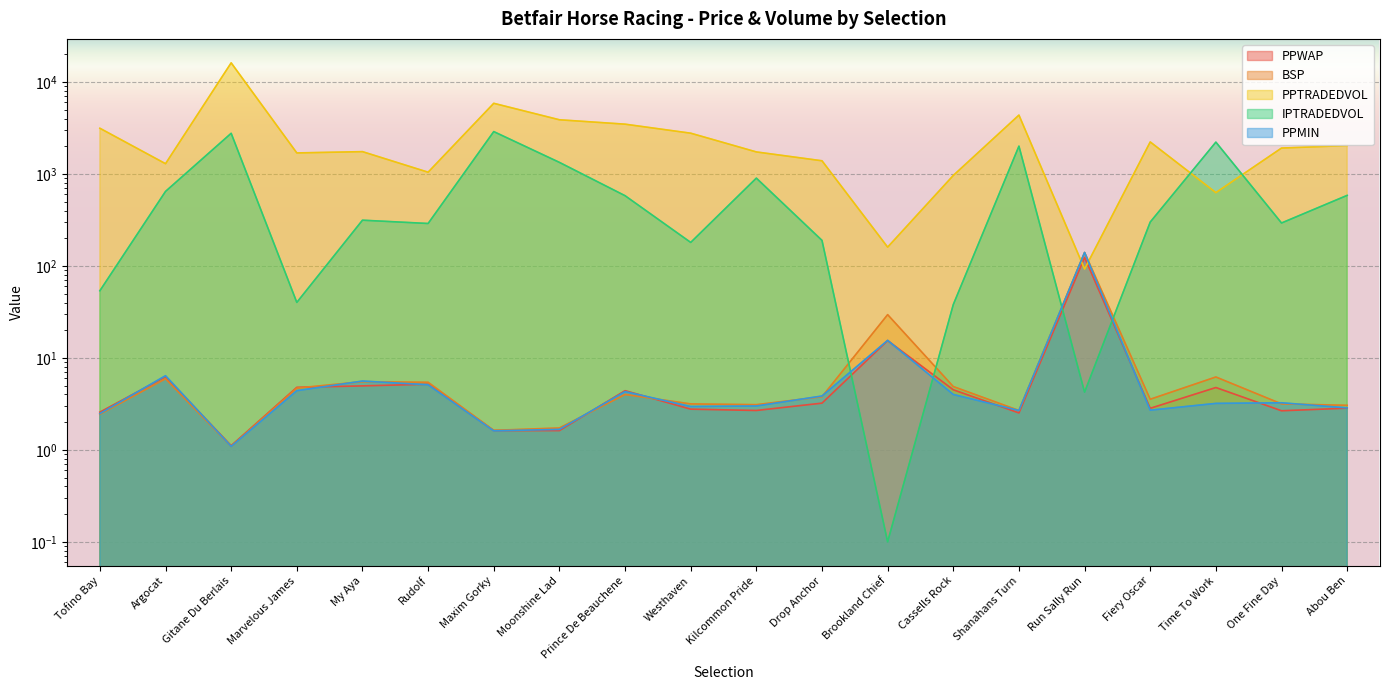

What are all the series names shown in the legend?

PPWAP, BSP, PPTRADEDVOL, IPTRADEDVOL, PPMIN